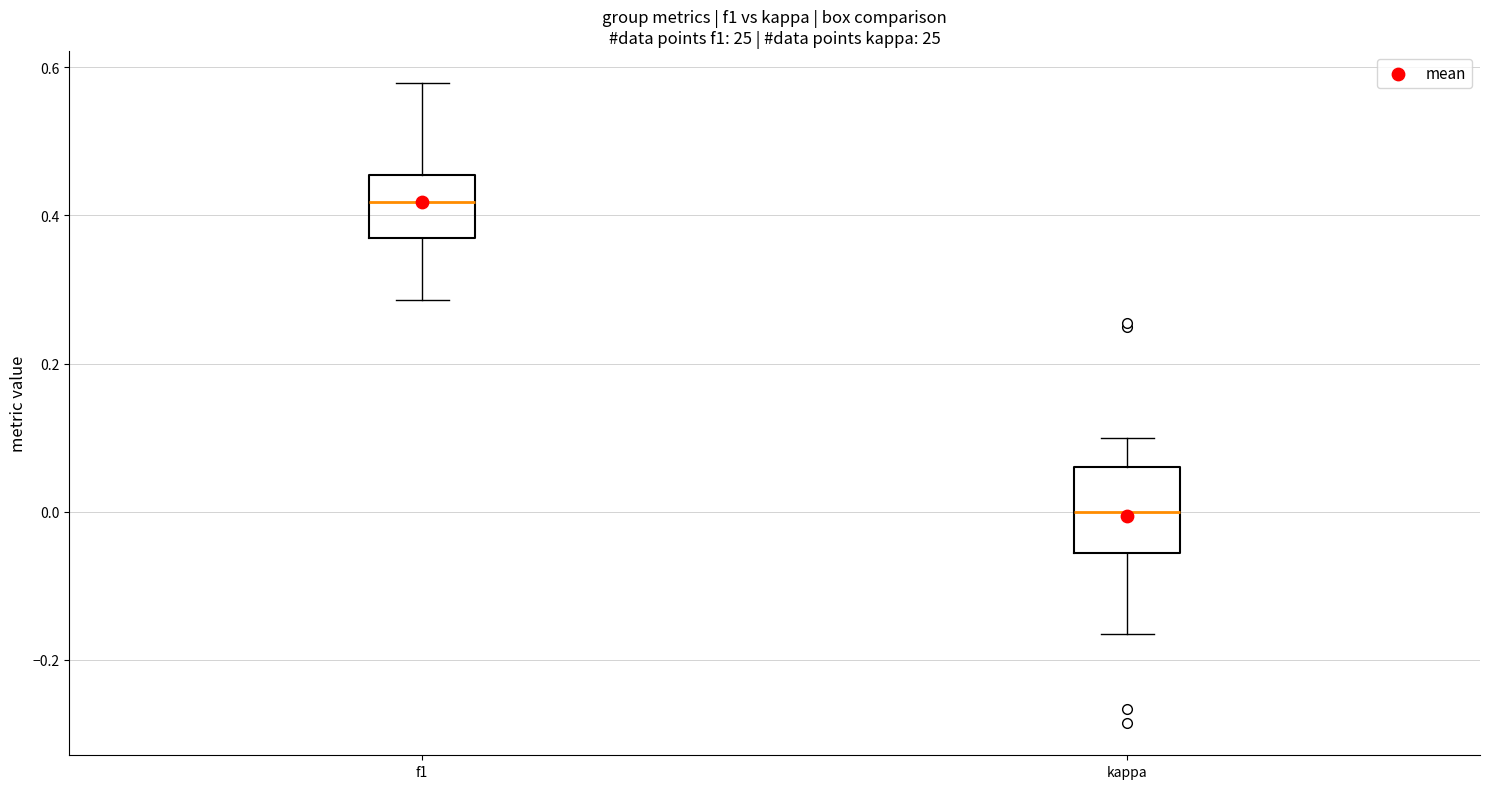

Reading left to right, transcribe this box plot: for each box, give where its median line is, the range the box spans, and where its two whiskers end, as read against the y-axis. The values are not printed on the chart, so give them approximately, as read against the axis.

f1: median 0.42, box 0.36 to 0.46, whiskers 0.28 to 0.58
kappa: median 0.00, box -0.06 to 0.06, whiskers -0.16 to 0.10